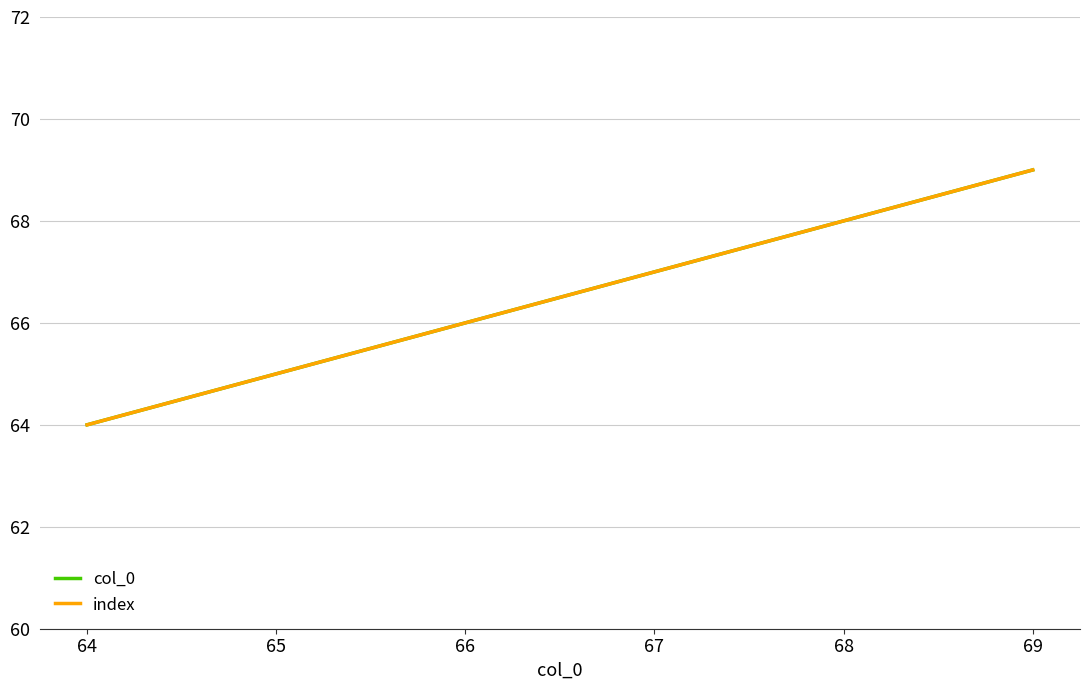

What is the value of the index point at the 3rd from the left?

66